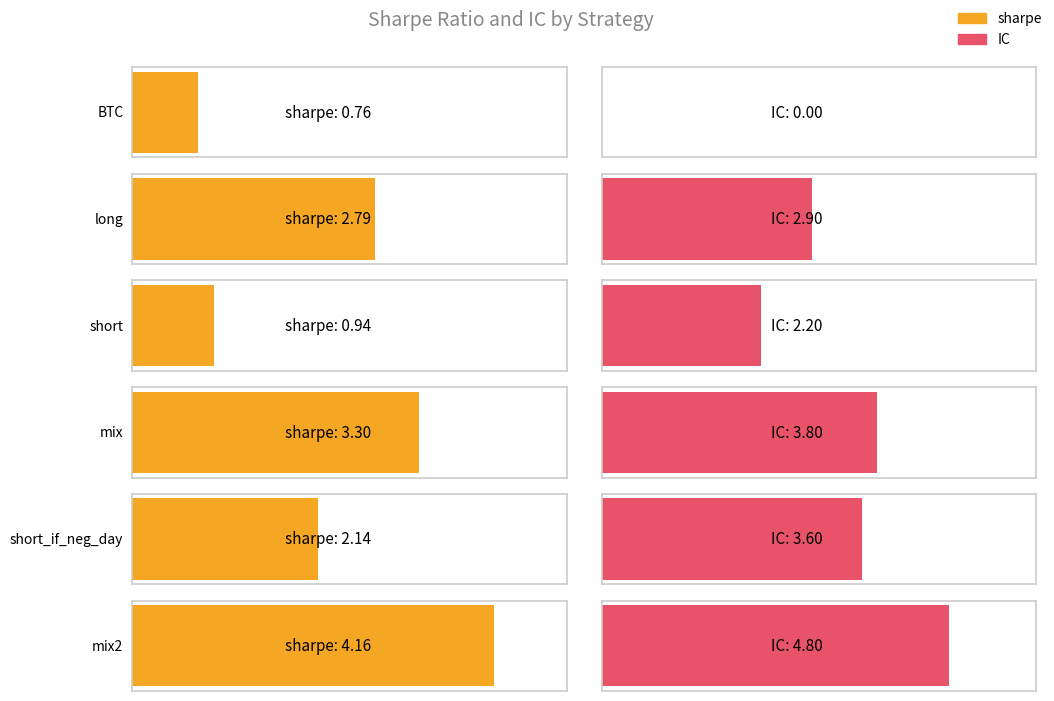

Which series changed the most between BTC and short_if_neg_day?

IC